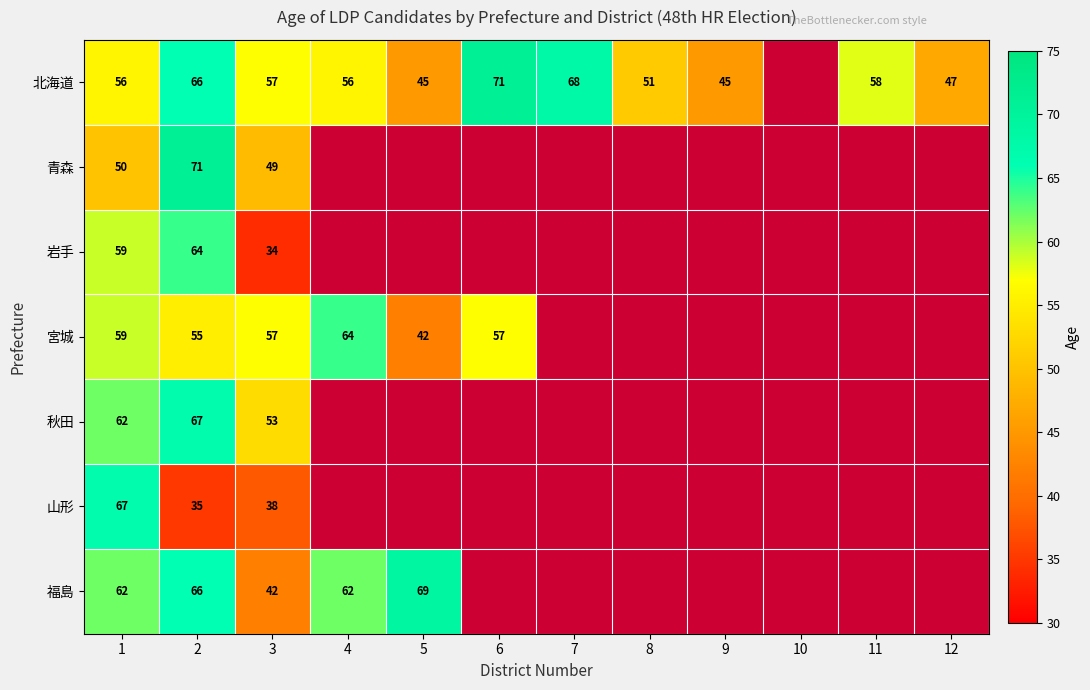

What is the spread (max minus min) of values at 3?

23